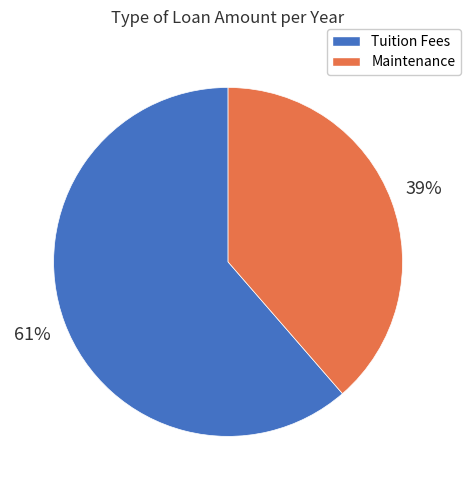

To the nearest percent, what is the average slice percentage?

50%